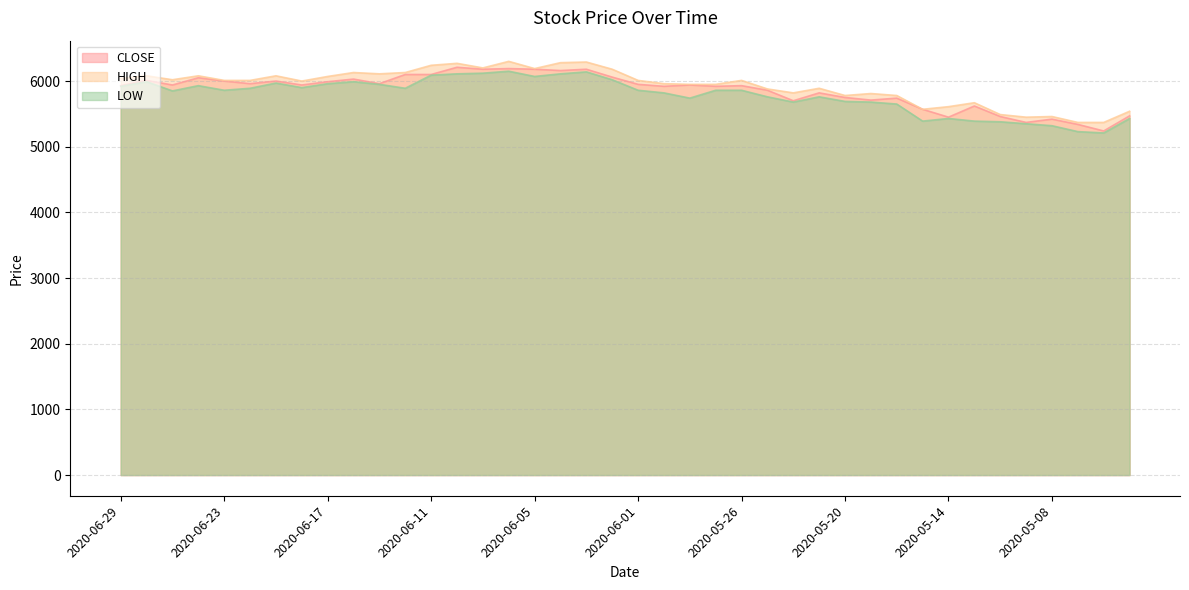

List the series in order of their overall mean, highest first.

HIGH, CLOSE, LOW